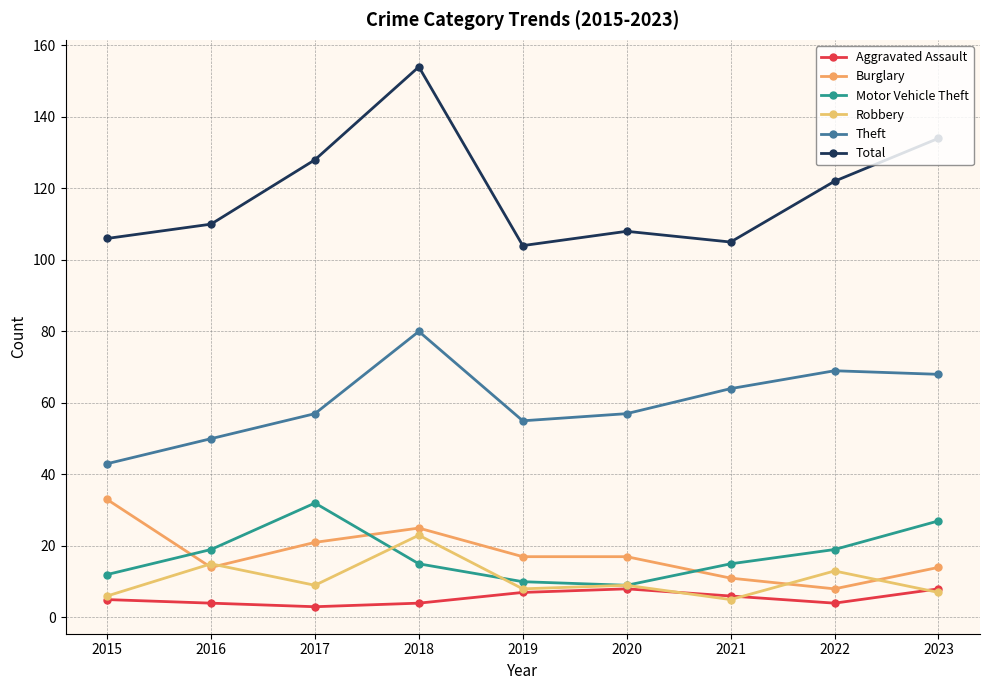

What is the value of the Robbery point at the 5th from the left?

8